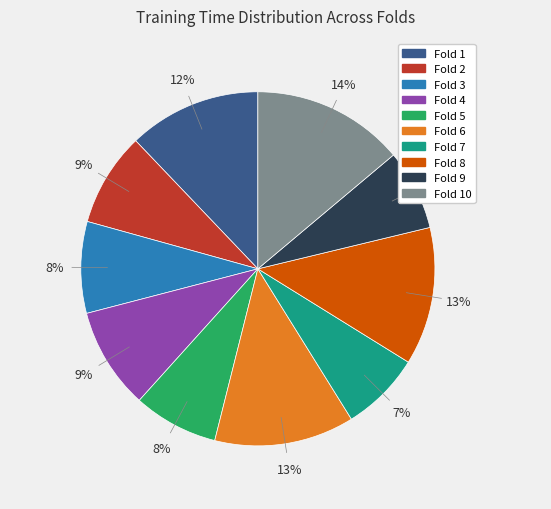

Does any single category account for the majority?

No